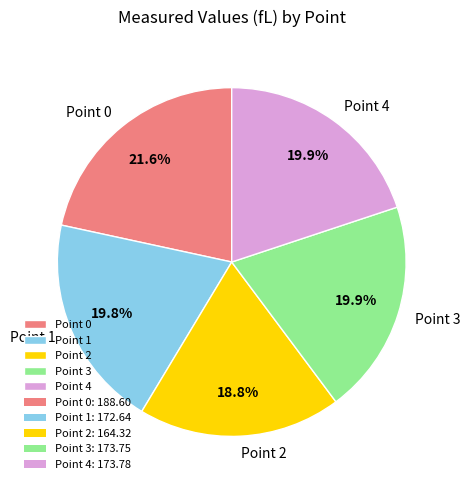

Is there a majority slice in this chart?

No